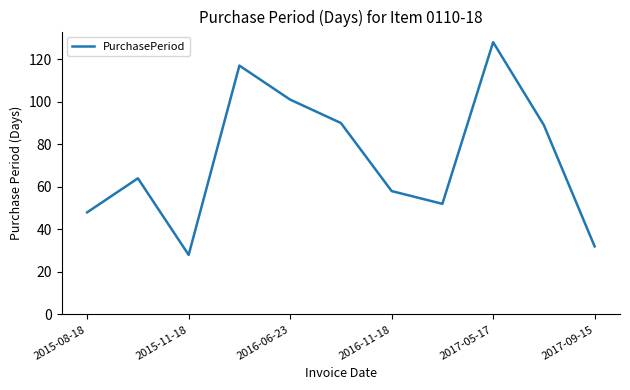

What is the maximum value shown in the chart?

128